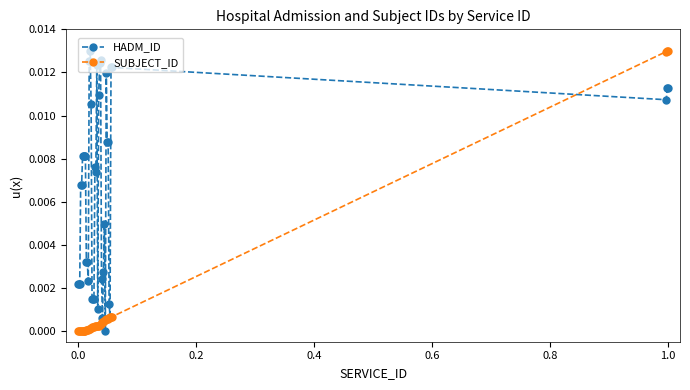

True or false: HADM_ID has more than 0 points higher than both neighbors.

True